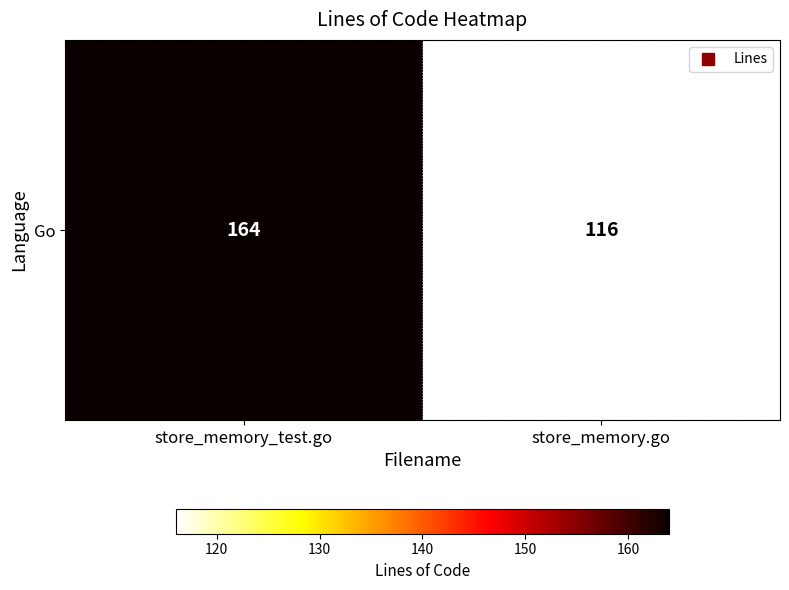

Reading right to left, transcribe all the data shown in this chart.

116	164